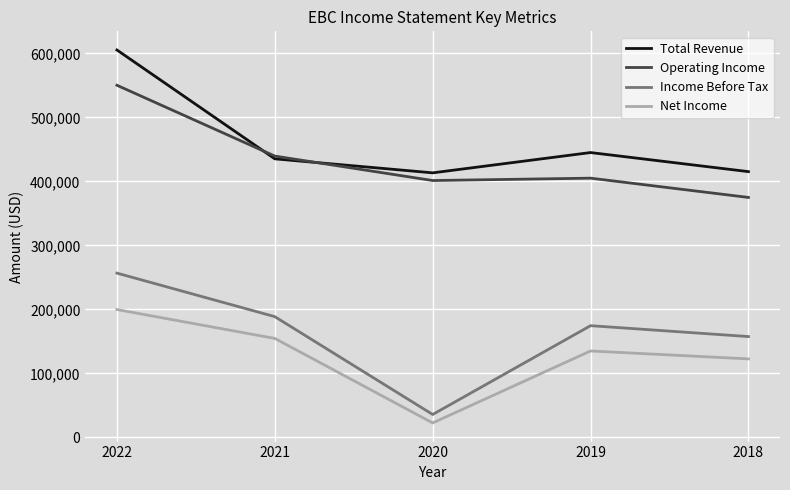

In Income Before Tax, how many points are higher than both neighbors (excluding endpoints)?

1